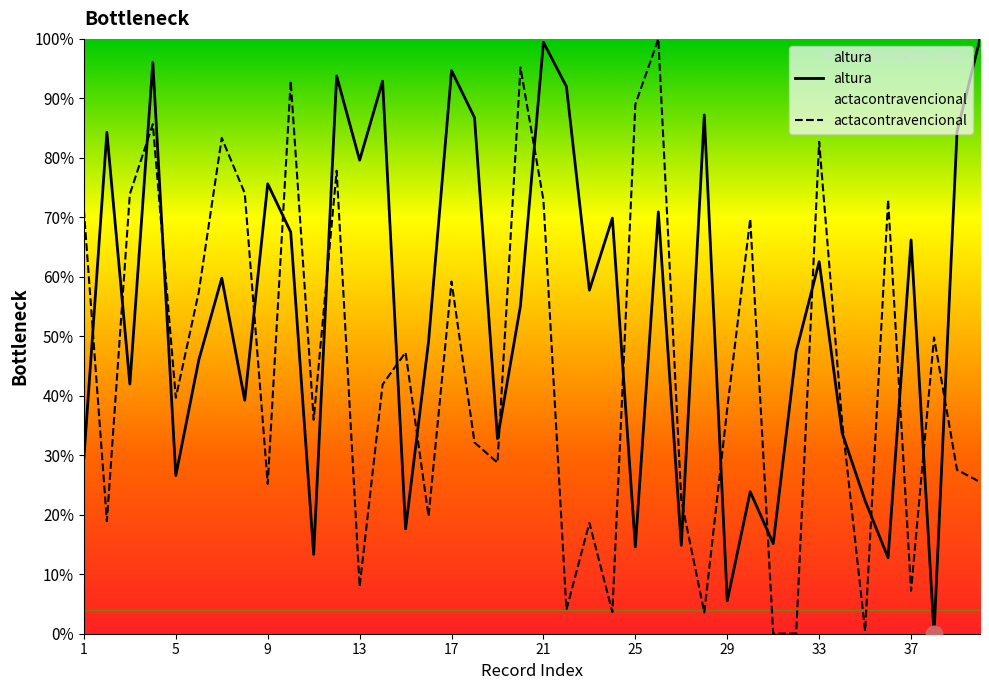

Where is actacontravencional nearest to the value 50?

38